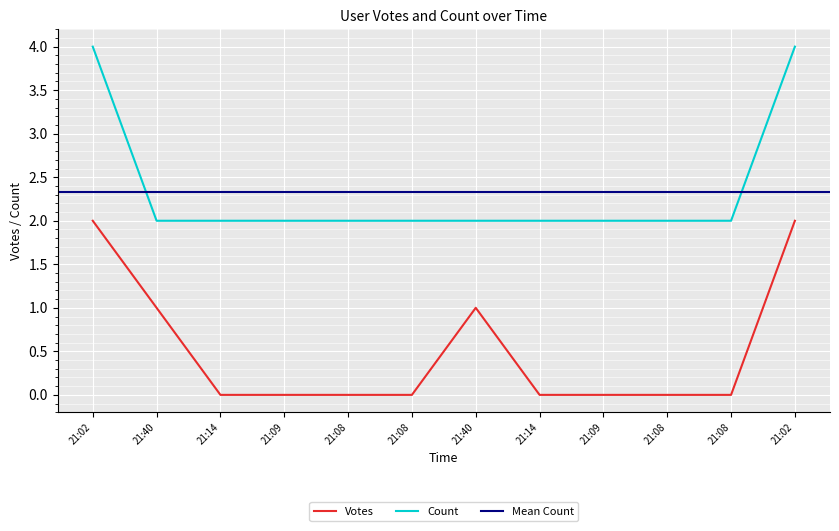

At which category is the sum across all series the highest?

21:02